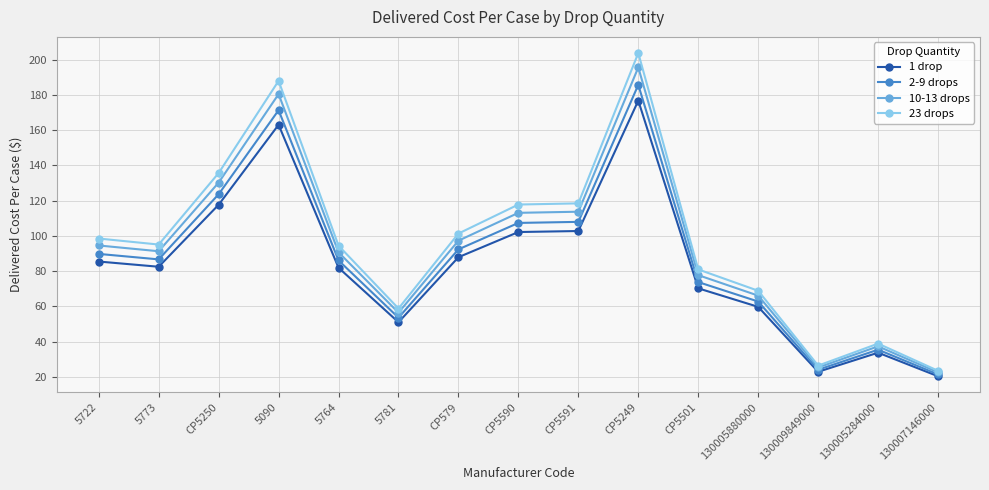

Is it true that 2-9 drops equals 43.6 at 5764?

False